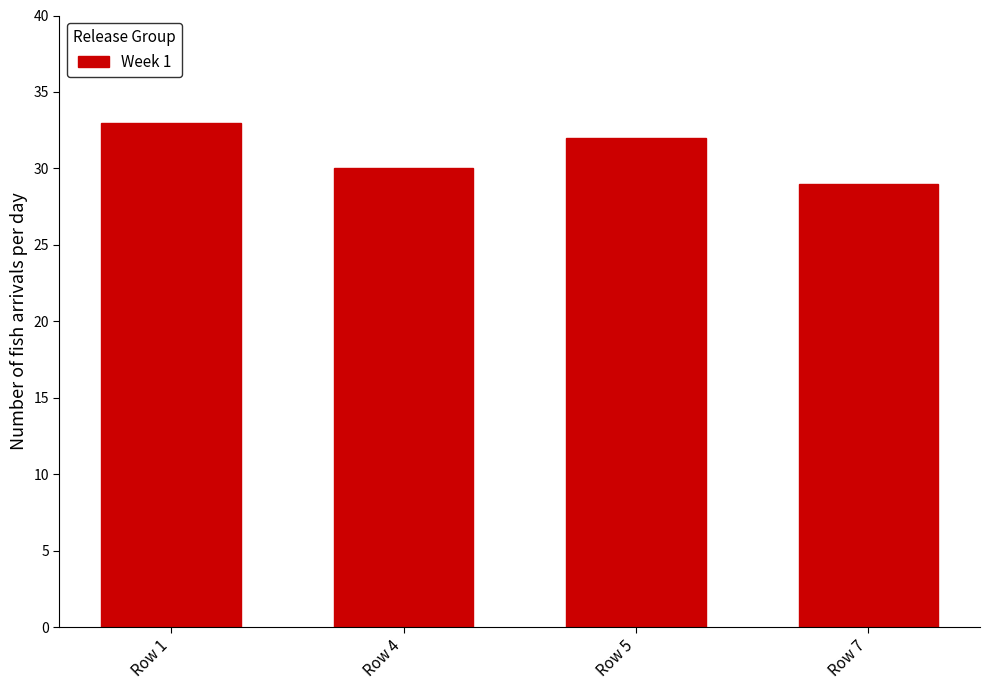

Which category has the highest value across all series?

Row 1